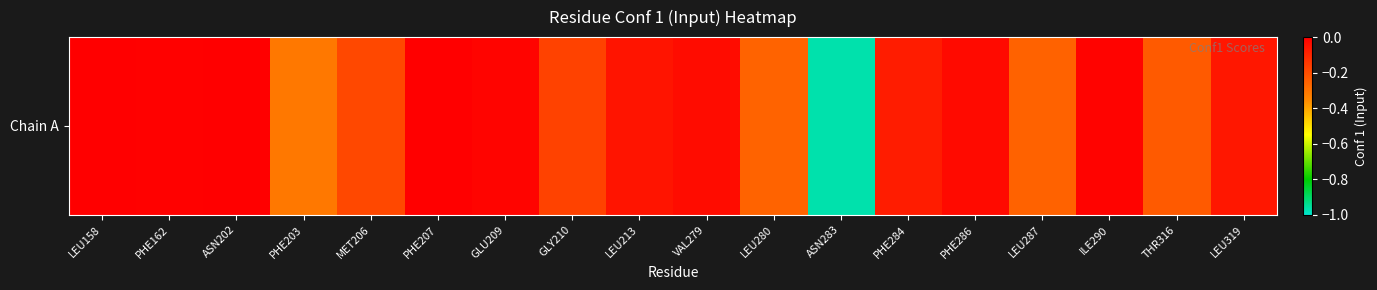

How many data points are less than 0?

17